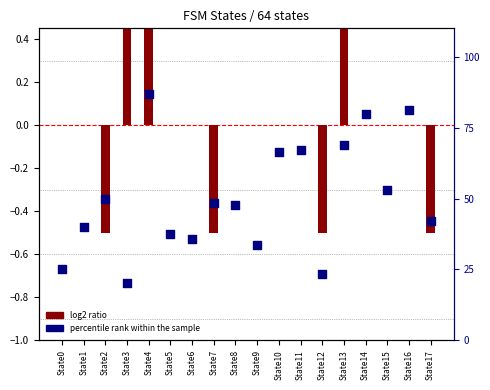

At which category is the sum across all series the highest?

State4